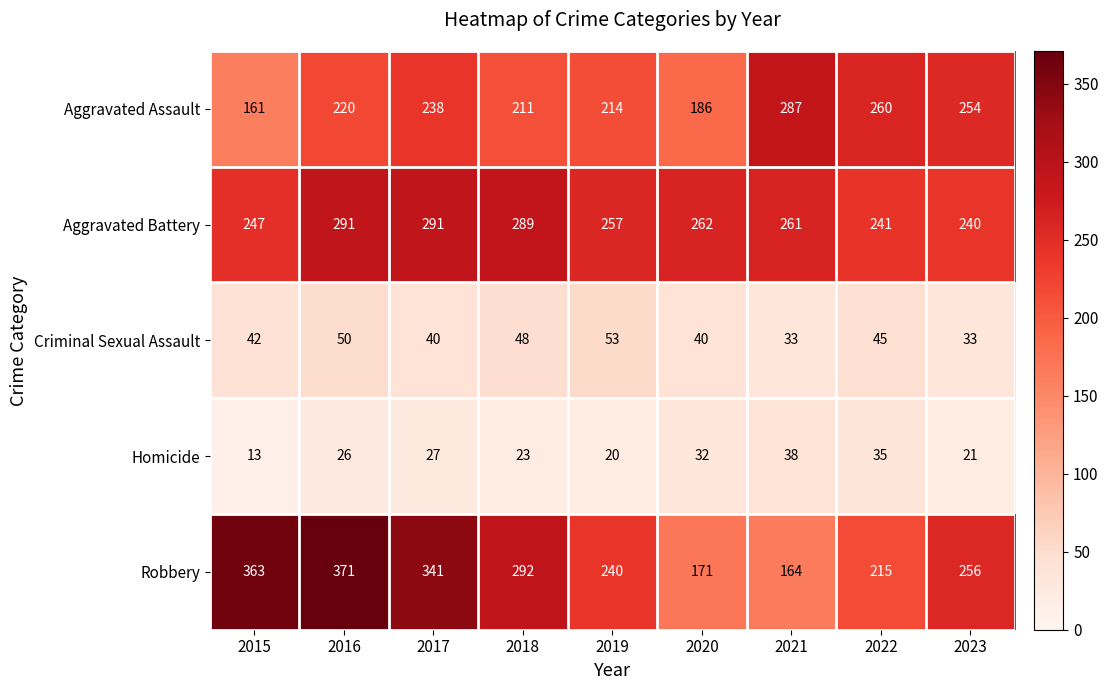

Rank the series by their maximum value, from lowest to highest.

Homicide, Criminal Sexual Assault, Aggravated Assault, Aggravated Battery, Robbery